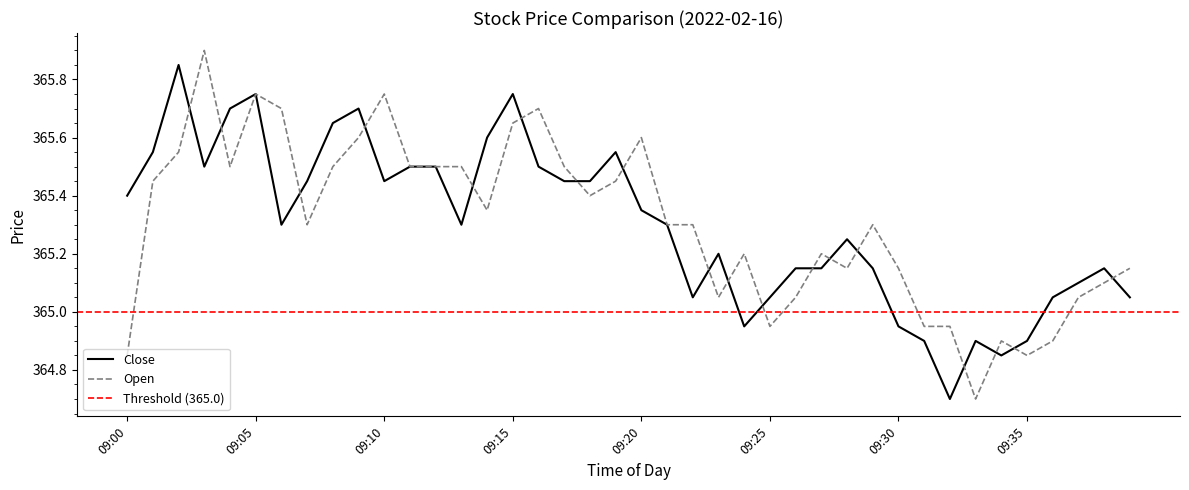

In open, how many points are lower than both neighbors (excluding endpoints)?

9